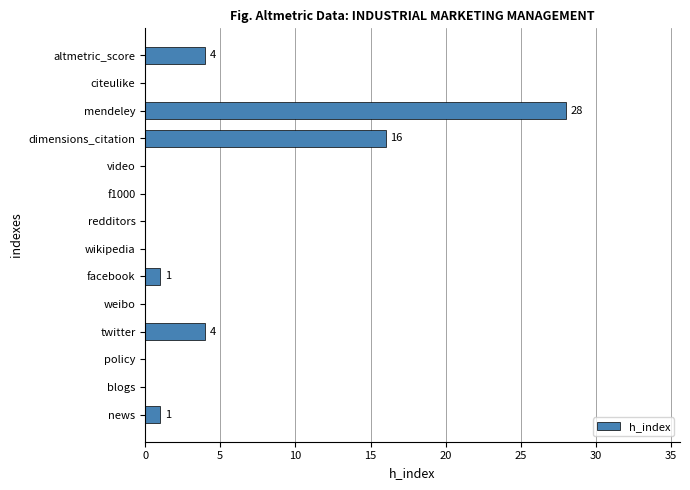

True or false: the data shows 0 at policy.

True